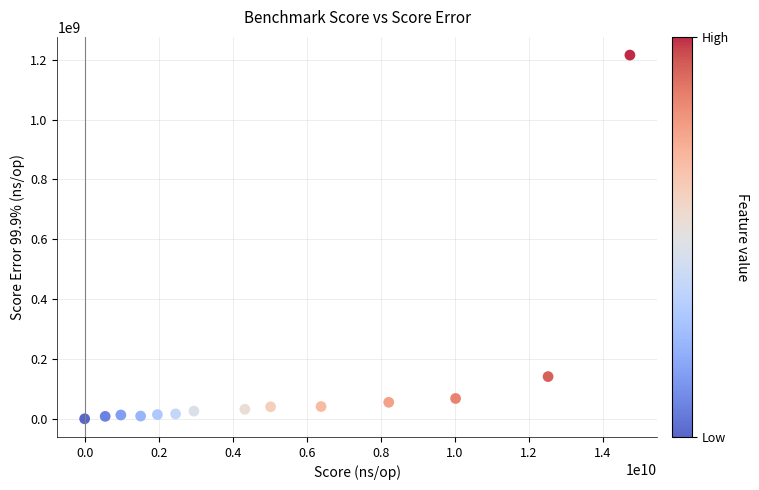

What is the range of Y values (max minus min)?

1215271439.9